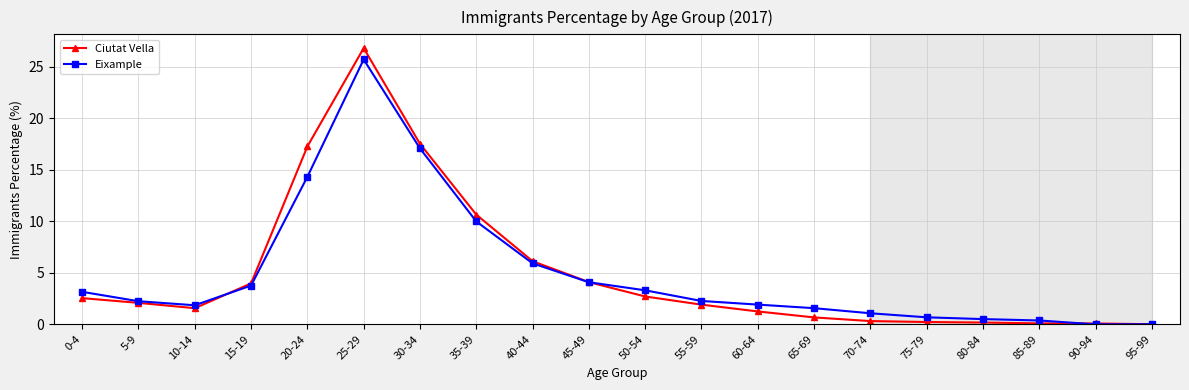

Rank the series by their maximum value, from highest to lowest.

Ciutat Vella, Eixample